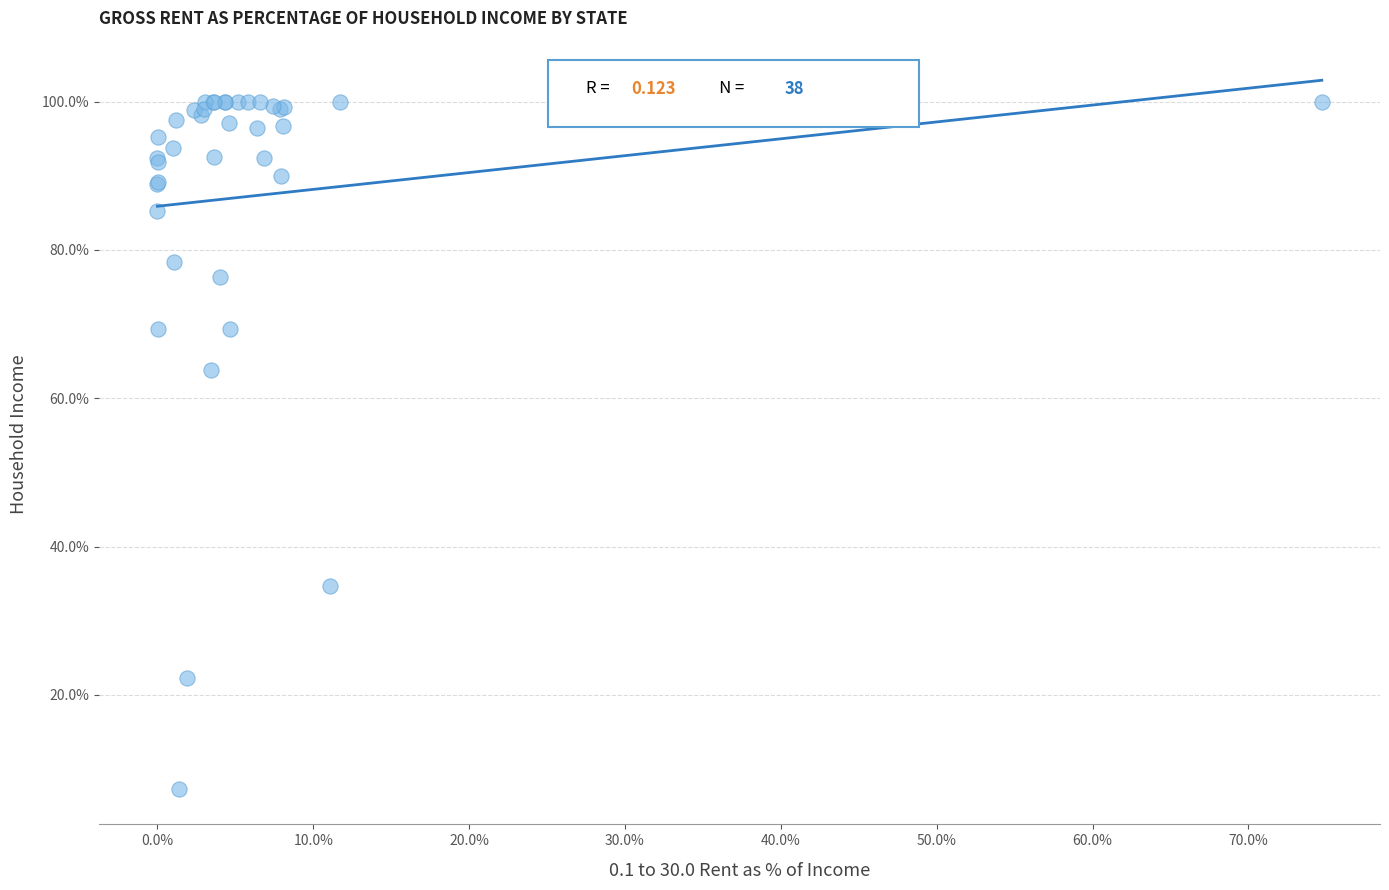

What Y value in the scatter plot is closest to 53?

63.8